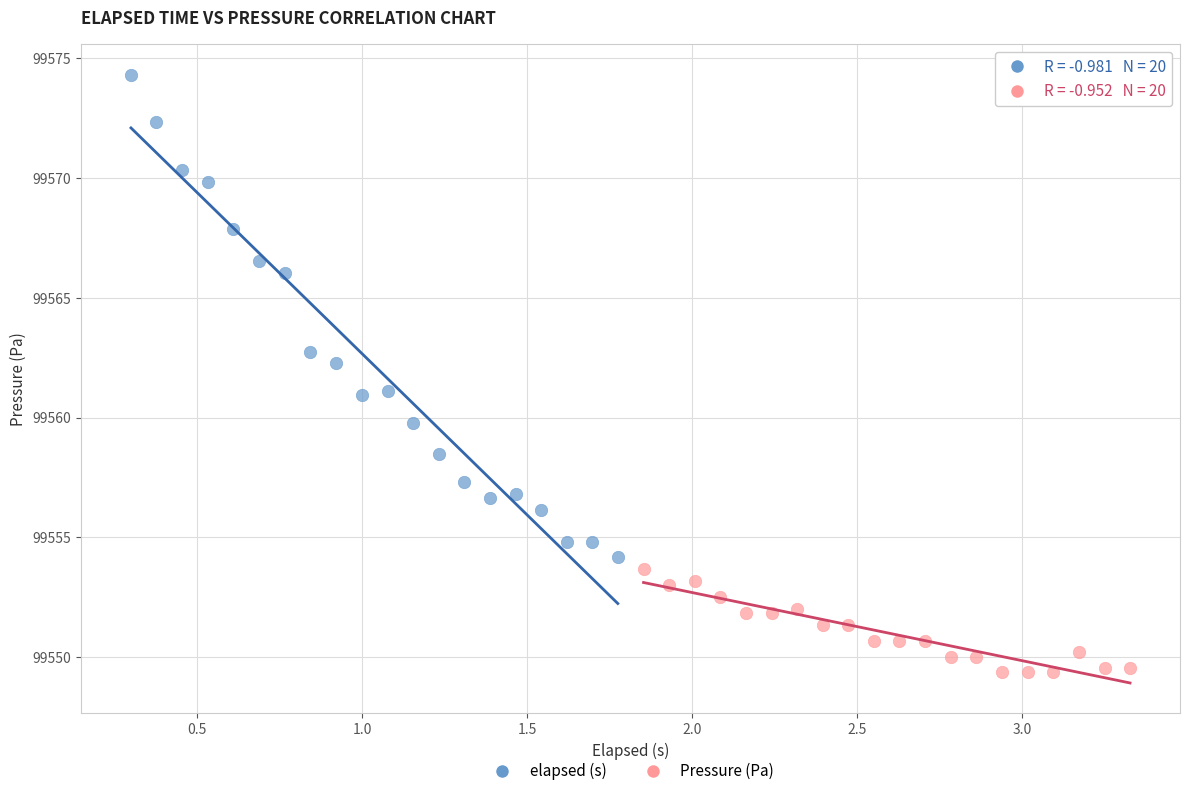

What are all the series names shown in the legend?

elapsed (s), Pressure (Pa)